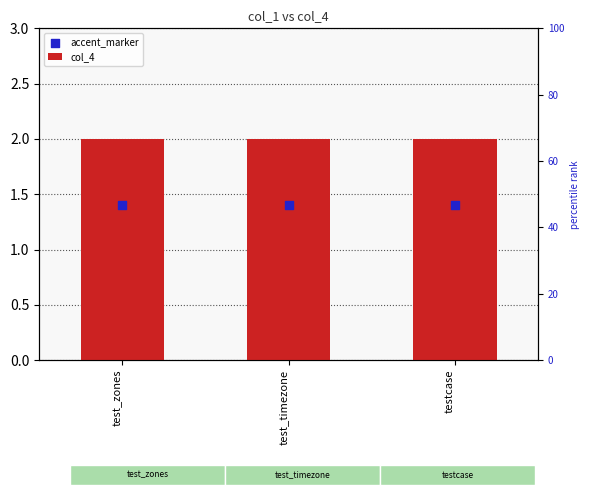

What are all the series names shown in the legend?

col_4, accent_marker